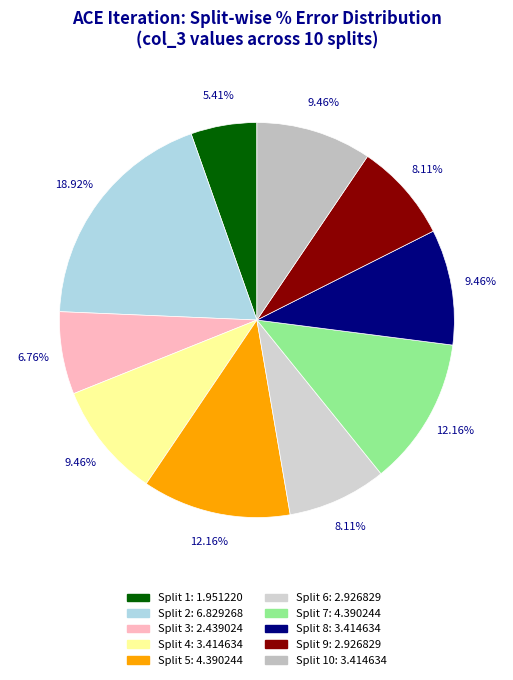

Count the number of slices in the pie.

10